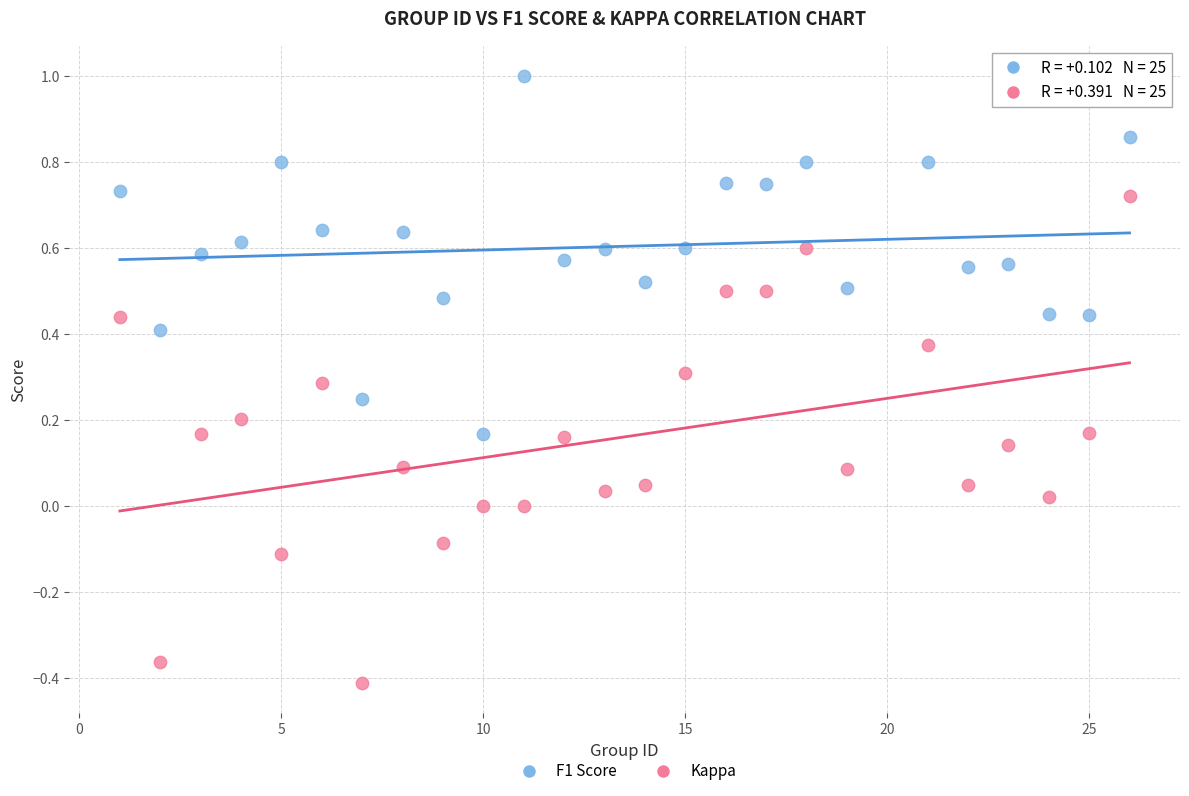

What are all the series names shown in the legend?

F1 Score, Kappa